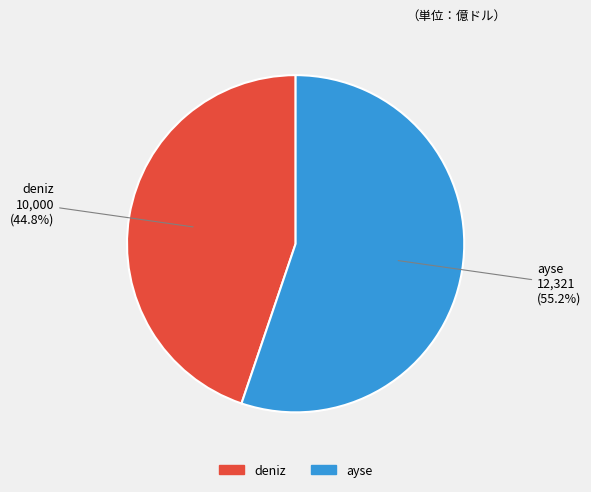

Which has a higher value, deniz or ayse?

ayse